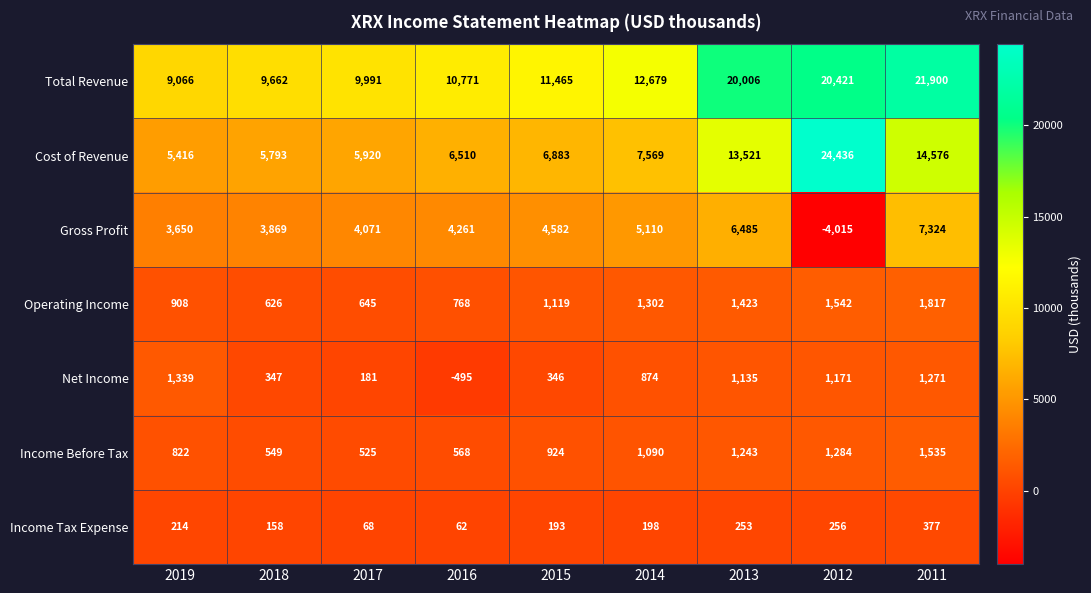

At which label is Net Income closest to 422?

2018